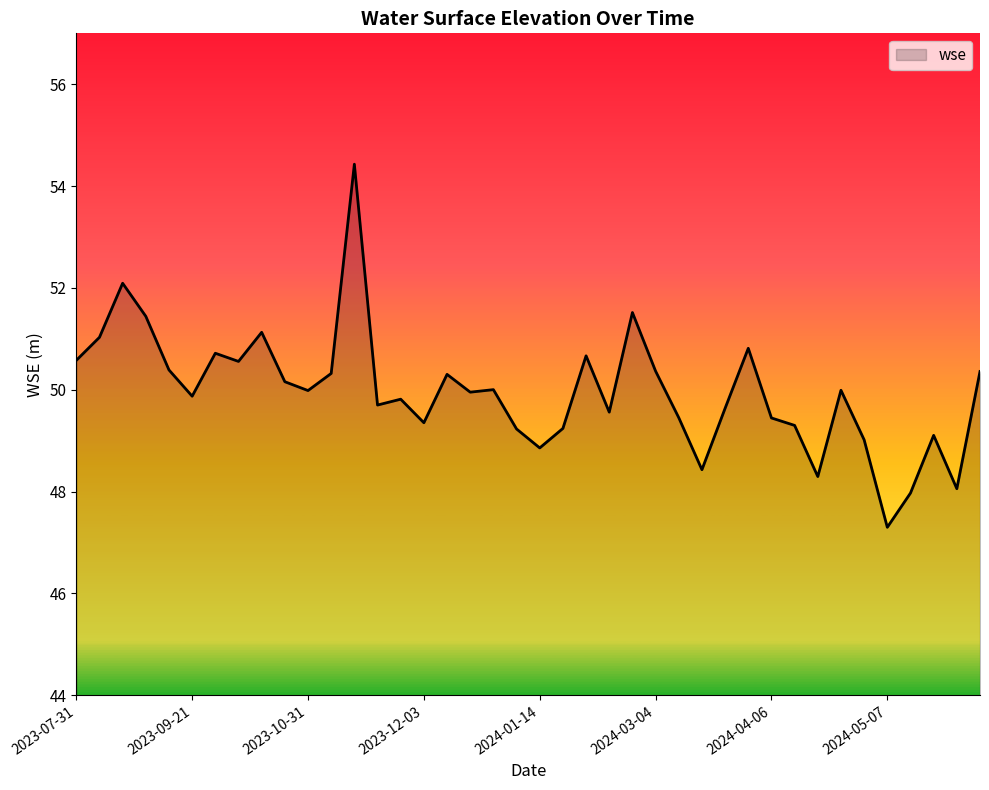

What is the greatest value displayed?

54.4